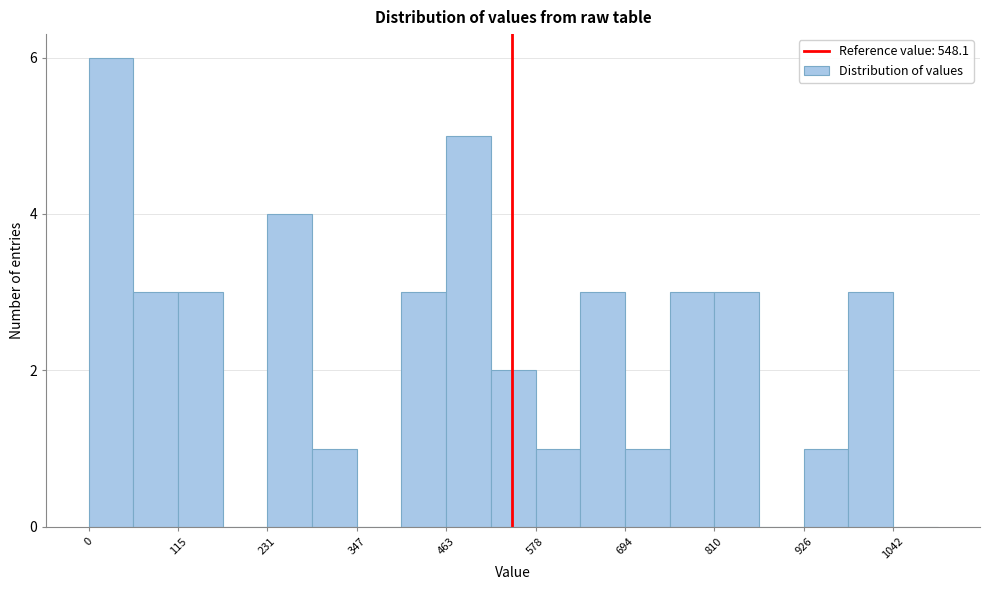

Around what value on the x-axis is the tallest bar? Give the approximate position of its centre, as read against the axis.

20